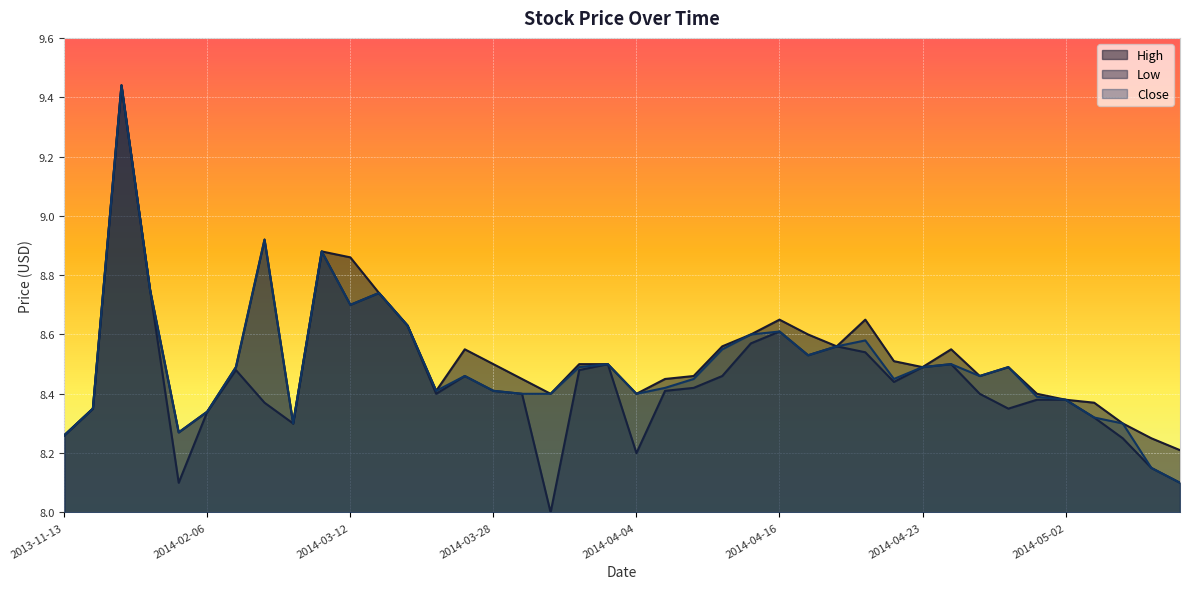

Reading right to left, list all the values displayed in this chart.

High: 8.2	8.2	8.3	8.4	8.4	8.4	8.5	8.5	8.6	8.5	8.5	8.7	8.6	8.6	8.7	8.6	8.6	8.5	8.4	8.4	8.5	8.5	8.4	8.4	8.5	8.6	8.4	8.6	8.7	8.9	8.9	8.3	8.9	8.5	8.3	8.3	8.8	9.4	8.3	8.3
Low: 8.1	8.2	8.2	8.3	8.4	8.4	8.3	8.4	8.5	8.5	8.4	8.5	8.6	8.5	8.6	8.6	8.5	8.4	8.4	8.2	8.5	8.5	8.0	8.4	8.4	8.5	8.4	8.6	8.7	8.7	8.9	8.3	8.4	8.5	8.3	8.1	8.8	9.4	8.3	8.3
Close: 8.1	8.2	8.3	8.3	8.4	8.4	8.5	8.5	8.5	8.5	8.4	8.6	8.6	8.5	8.6	8.6	8.6	8.4	8.4	8.4	8.5	8.5	8.4	8.4	8.4	8.5	8.4	8.6	8.7	8.7	8.9	8.3	8.9	8.5	8.3	8.3	8.8	9.4	8.3	8.3